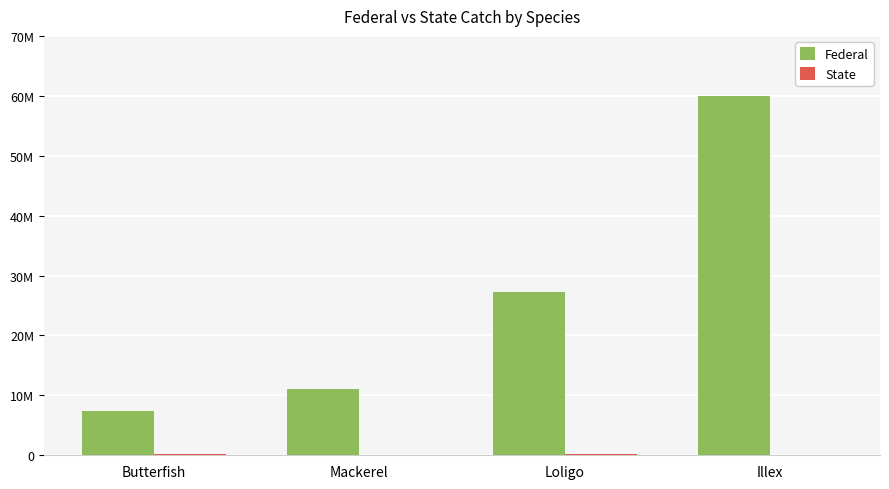

List the labels in order of Federal value, smallest first.

Butterfish, Mackerel, Loligo, Illex